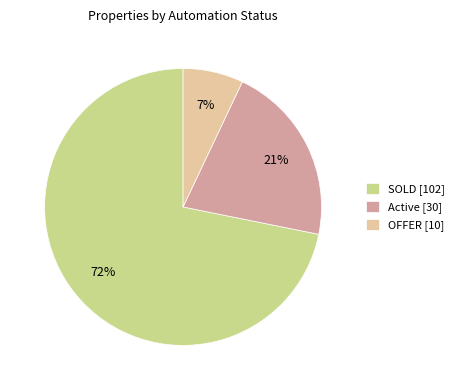

Combined, do OFFER [10] and SOLD [102] account for over 50%?

Yes